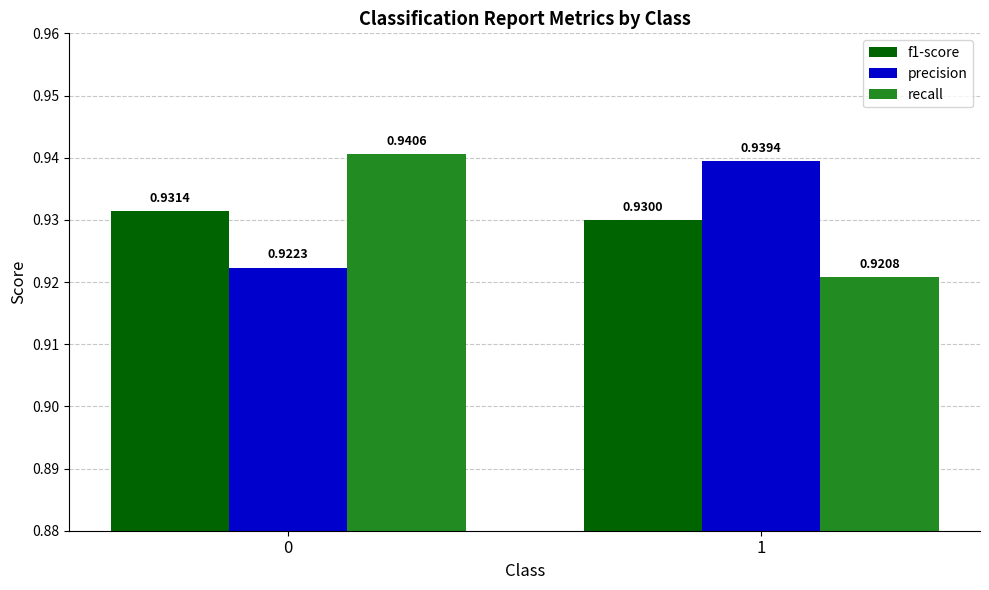

Is the value of precision at 1 greater than the value of f1-score at 0?

Yes